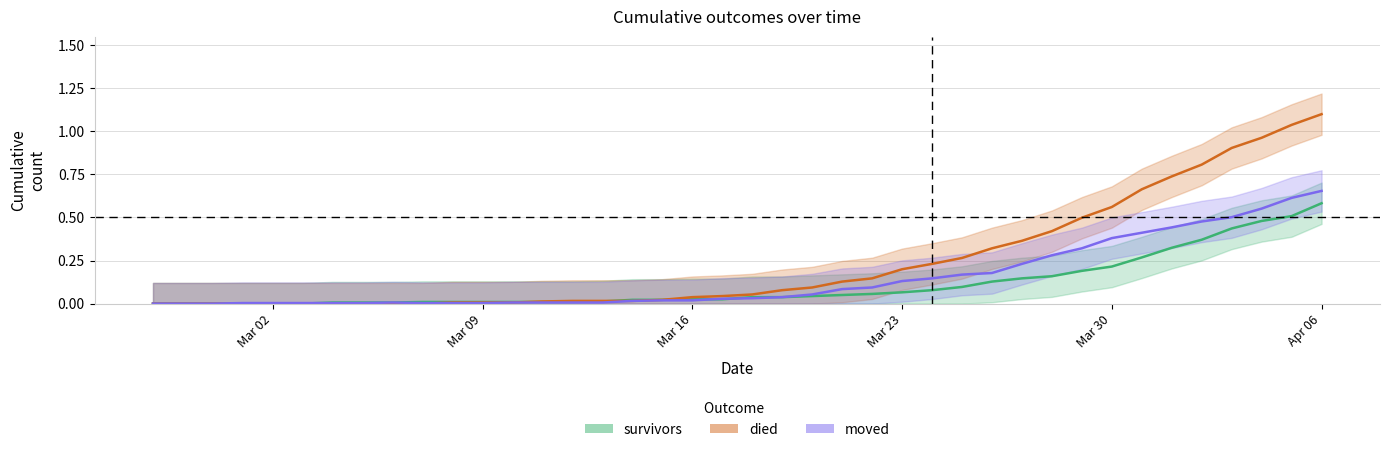

True or false: survivors has more than 0 points higher than both neighbors.

False